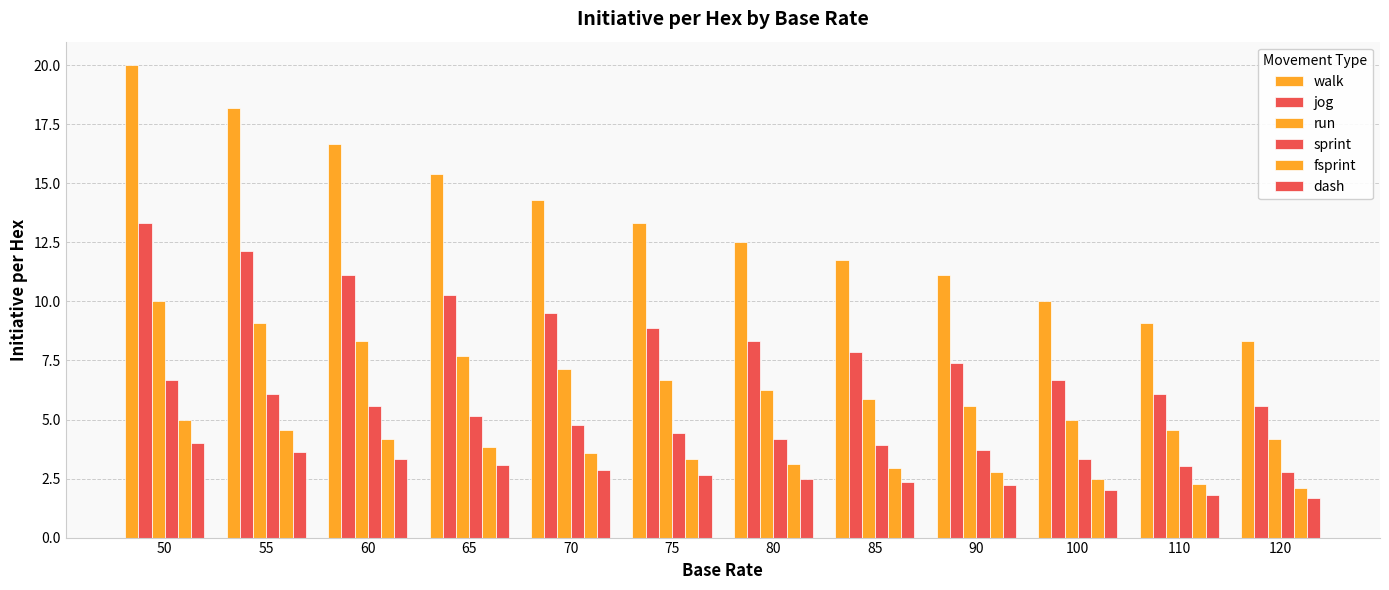

Does the chart contain any negative values?

No